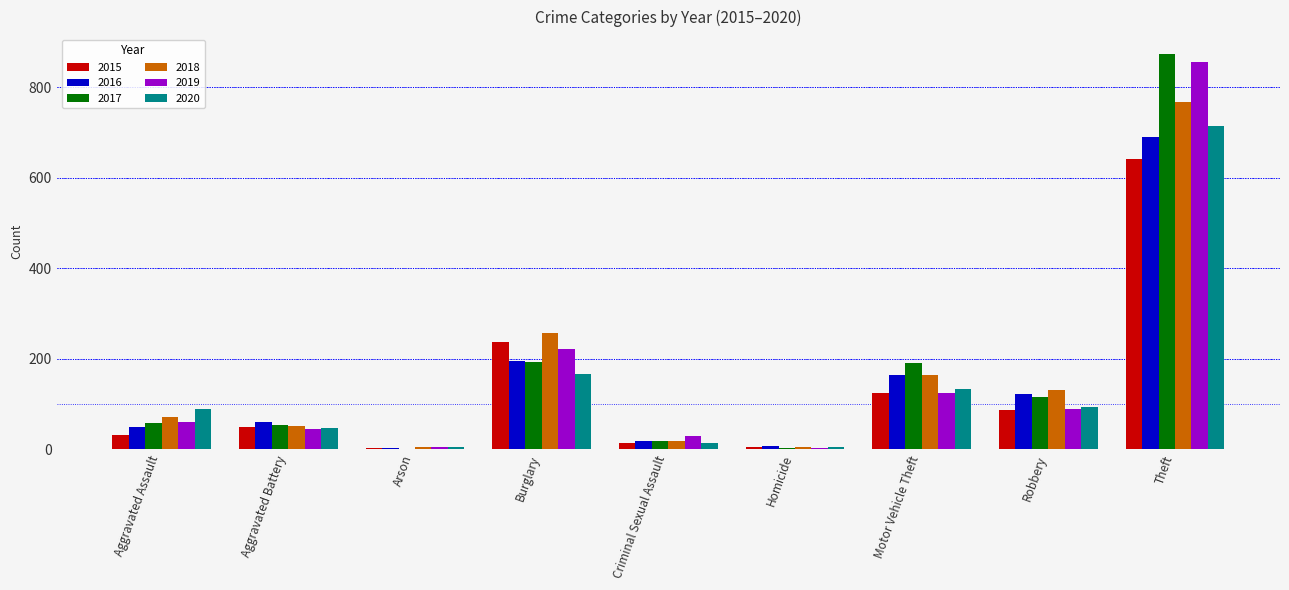

True or false: 2020 has a value of 48 at Aggravated Battery.

True